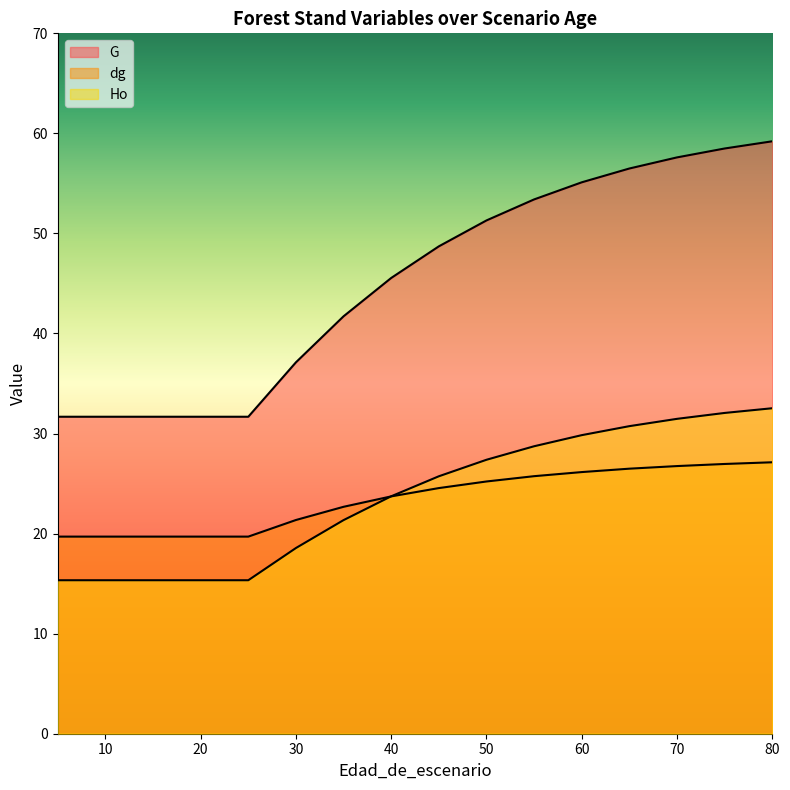

How many values in the Ho series exceed 25?

8